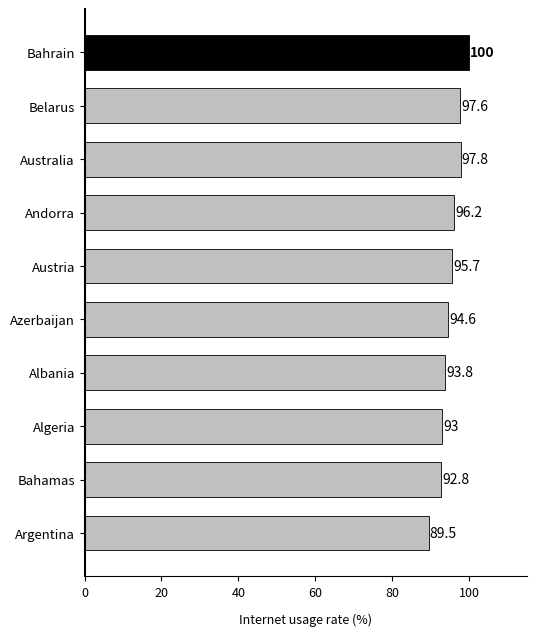

Is it true that the value at Belarus is 97.6?

True